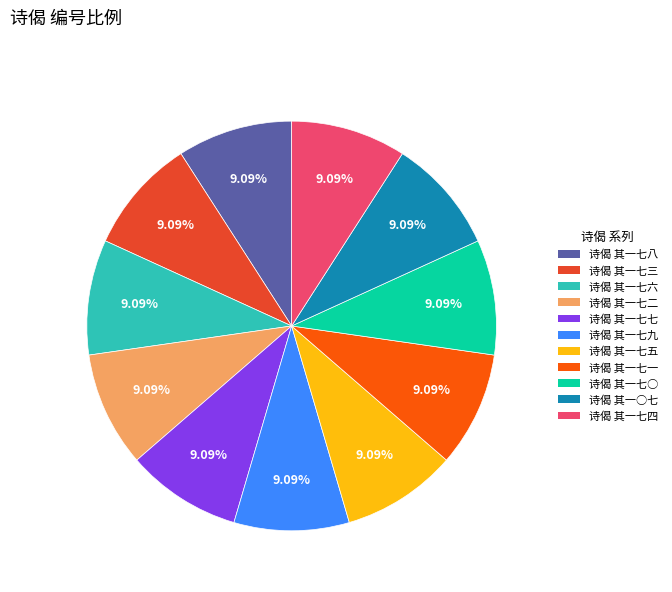

Is 诗偈 其一七九 the majority of the pie?

No